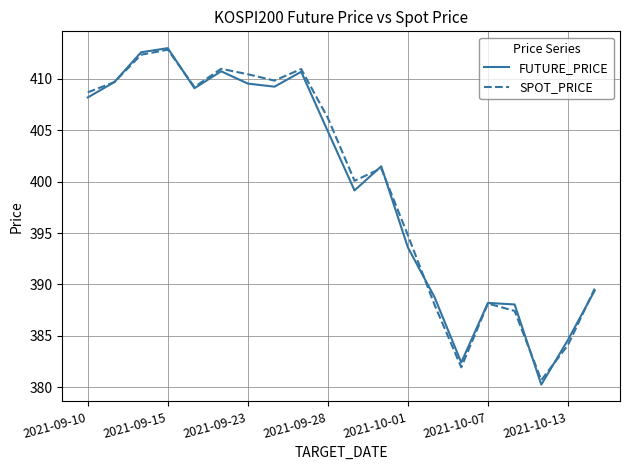

What is the highest value of the SPOT_PRICE series?

412.9